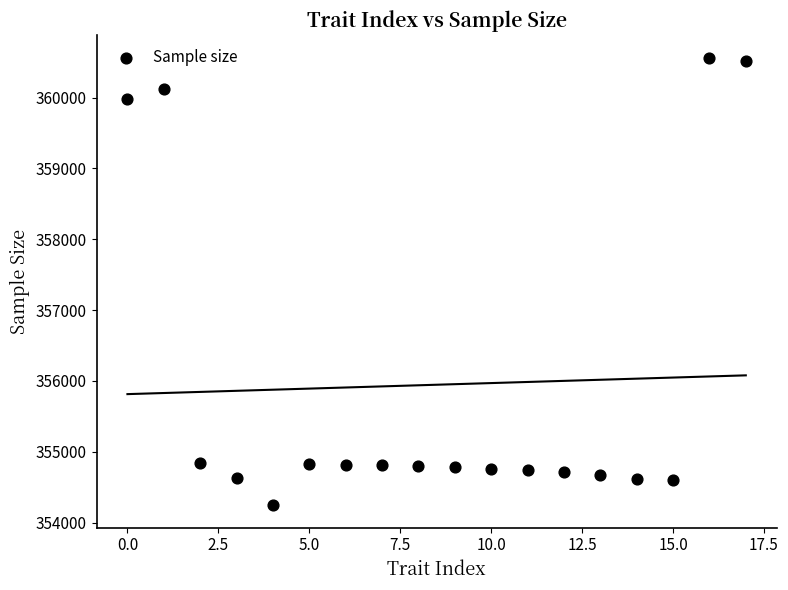

What is the range of Y values (max minus min)?

6320